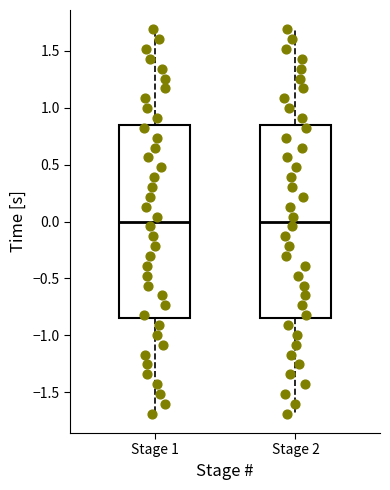

Where does the upper whisker of the box for Stage 1 end on the y-axis? The values are not printed on the chart, so give them approximately, as read against the axis.

1.70